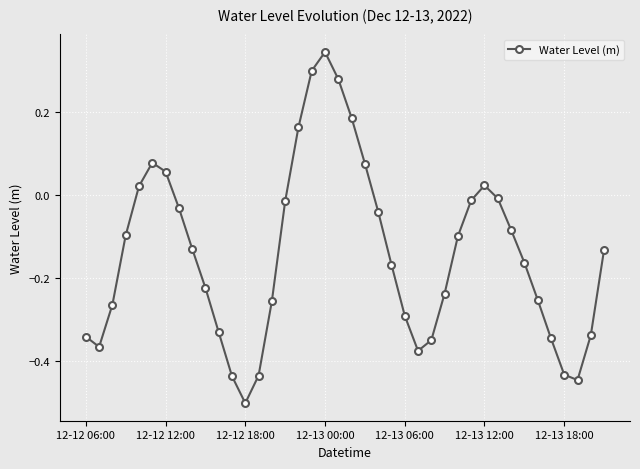

What is the difference between the second highest and minimum values?

0.8